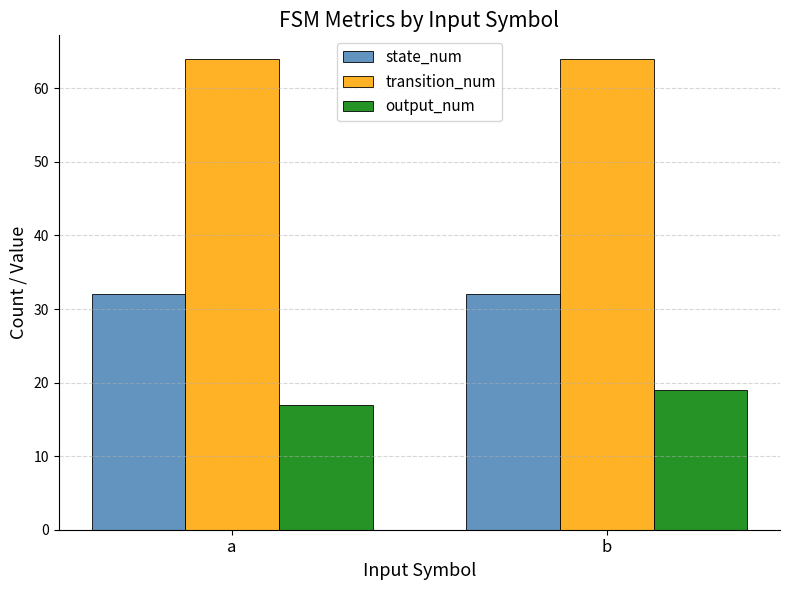

How many groups of bars are there?

2